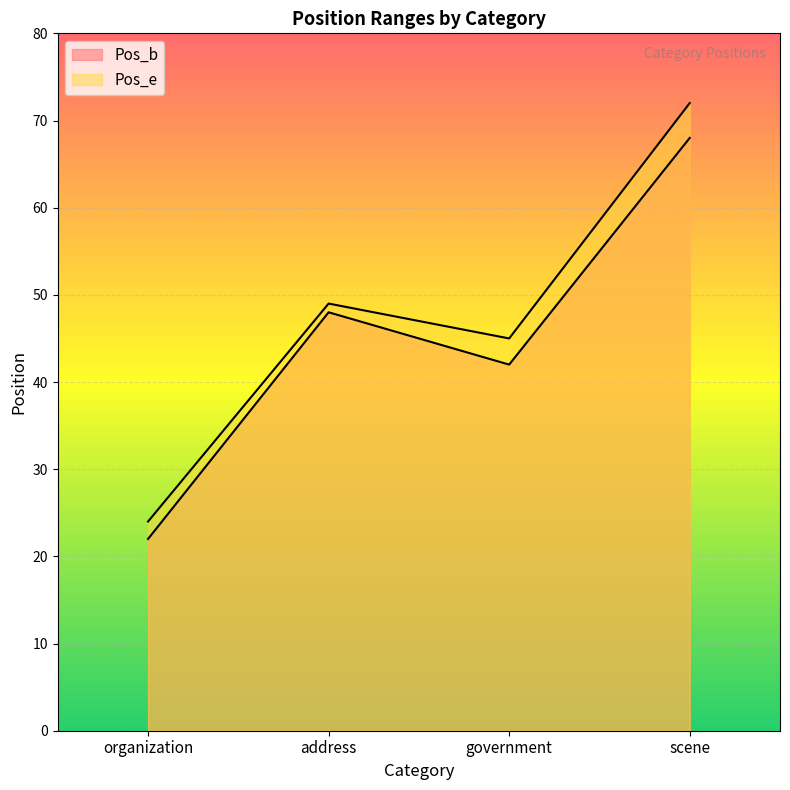

What position from the right is address?

3